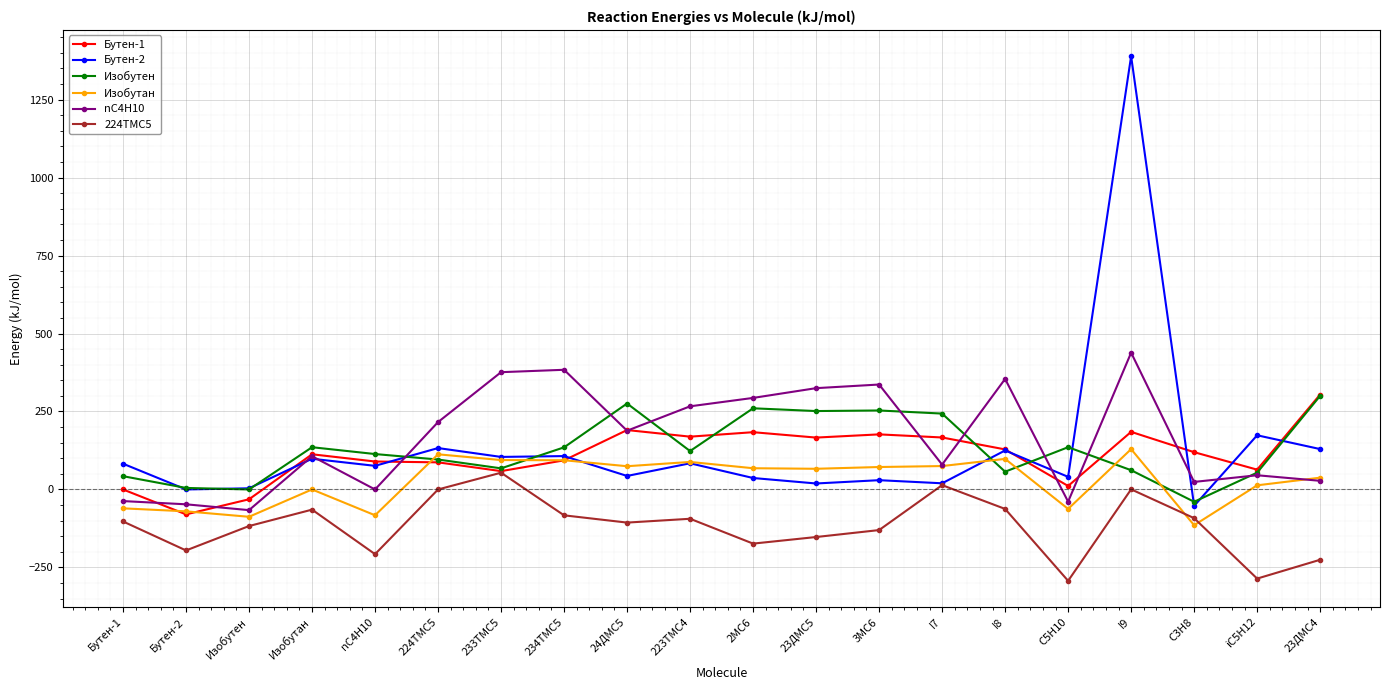

What is the difference between the maximum and second lowest values in the Изобутан series?

216.9